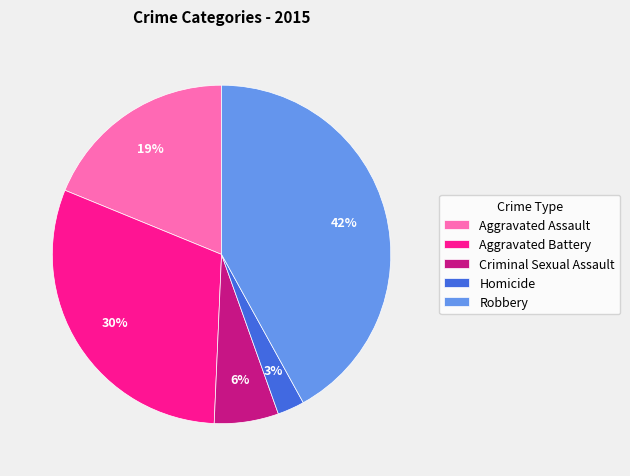

To the nearest percent, what portion does Aggravated Battery represent?

30%